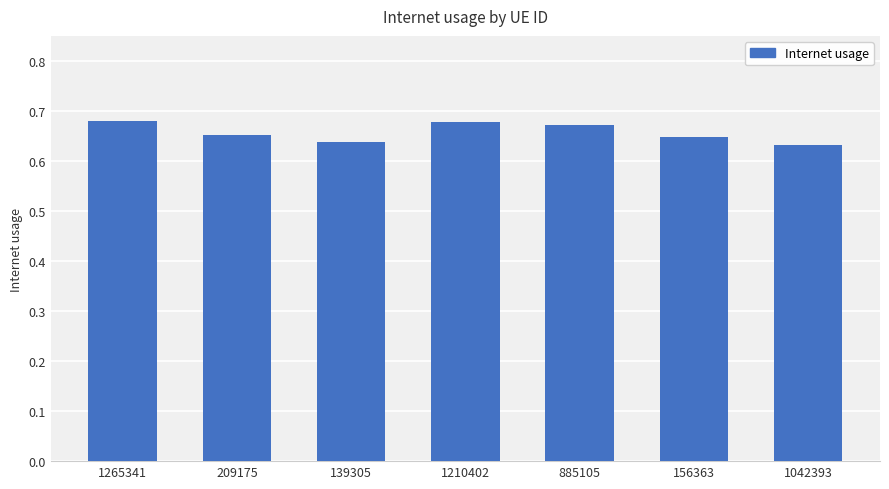

True or false: the data shows 0.3 at 1210402.

False